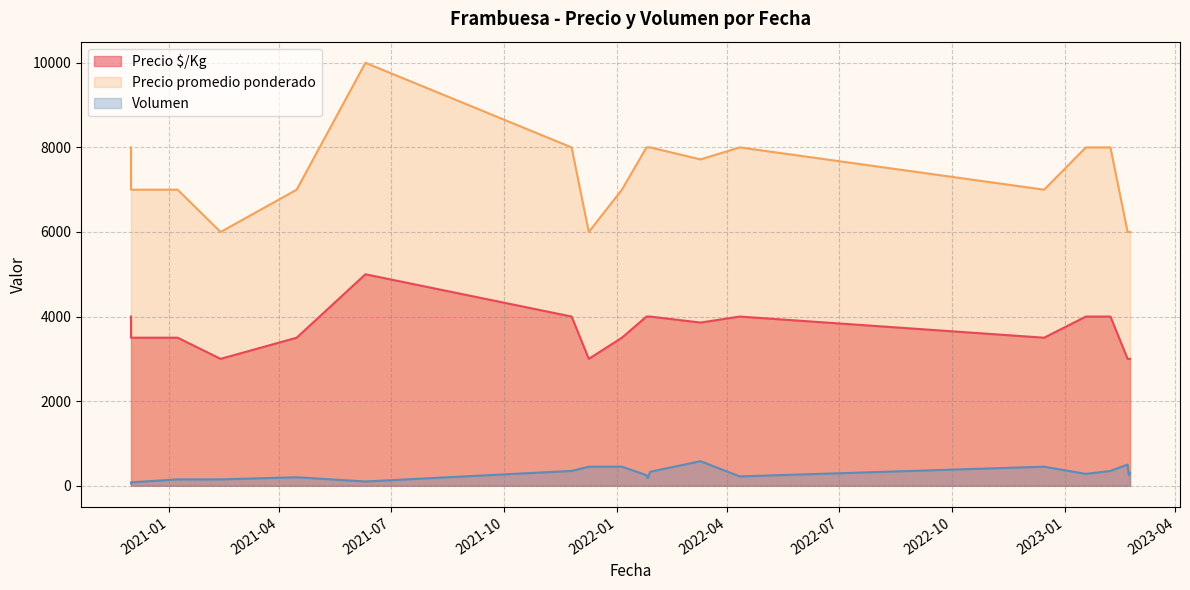

What is the value of the Precio promedio ponderado point at the 12th from the left?

8000